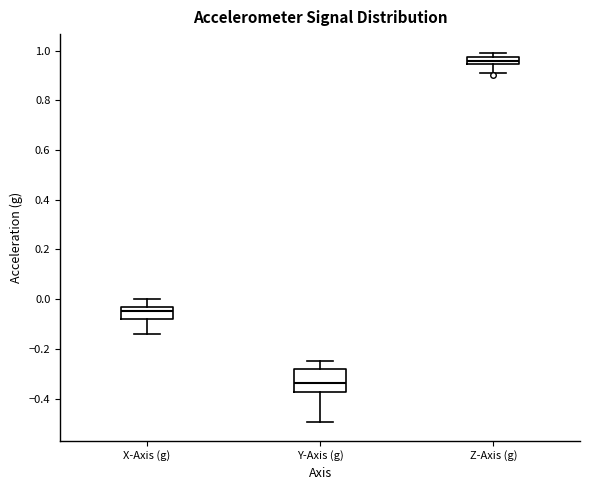

Comparing the boxes themselves (not the whiskers), which one is the tallest?

Y-Axis (g)